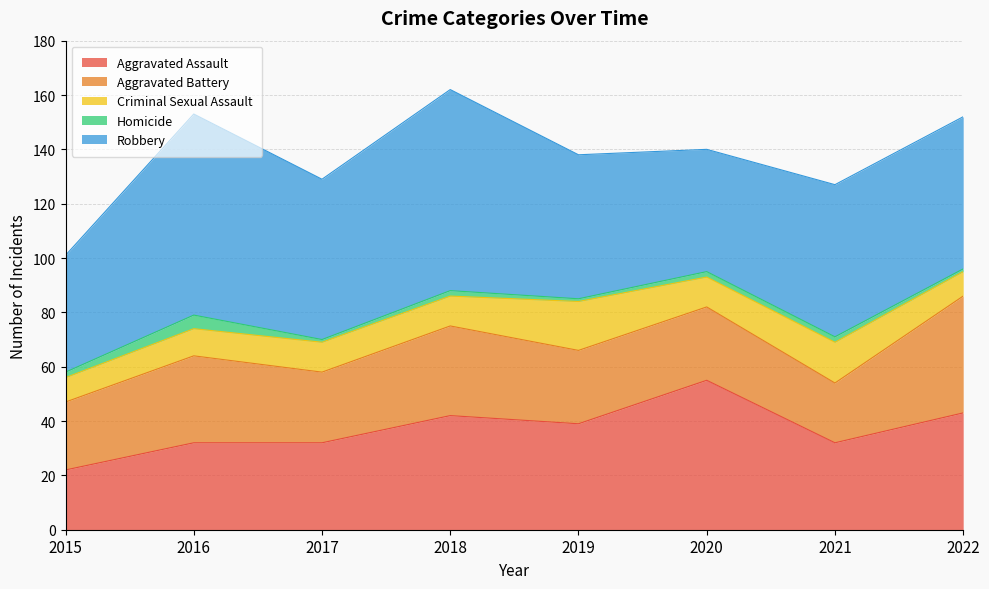

At which category does Aggravated Assault reach its first local peak?

2018